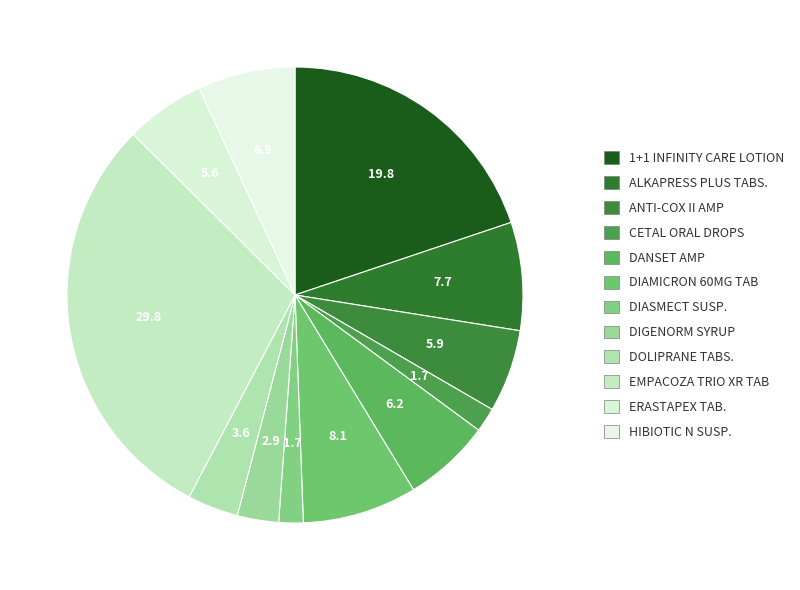

What is the largest slice in the pie chart?

EMPACOZA TRIO XR 25/5/1000 30TAB